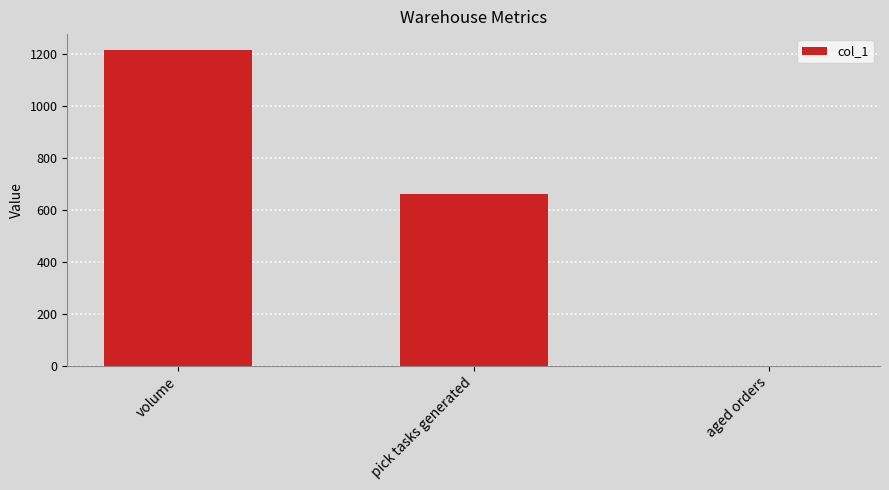

Between volume and aged orders, which is larger?

volume